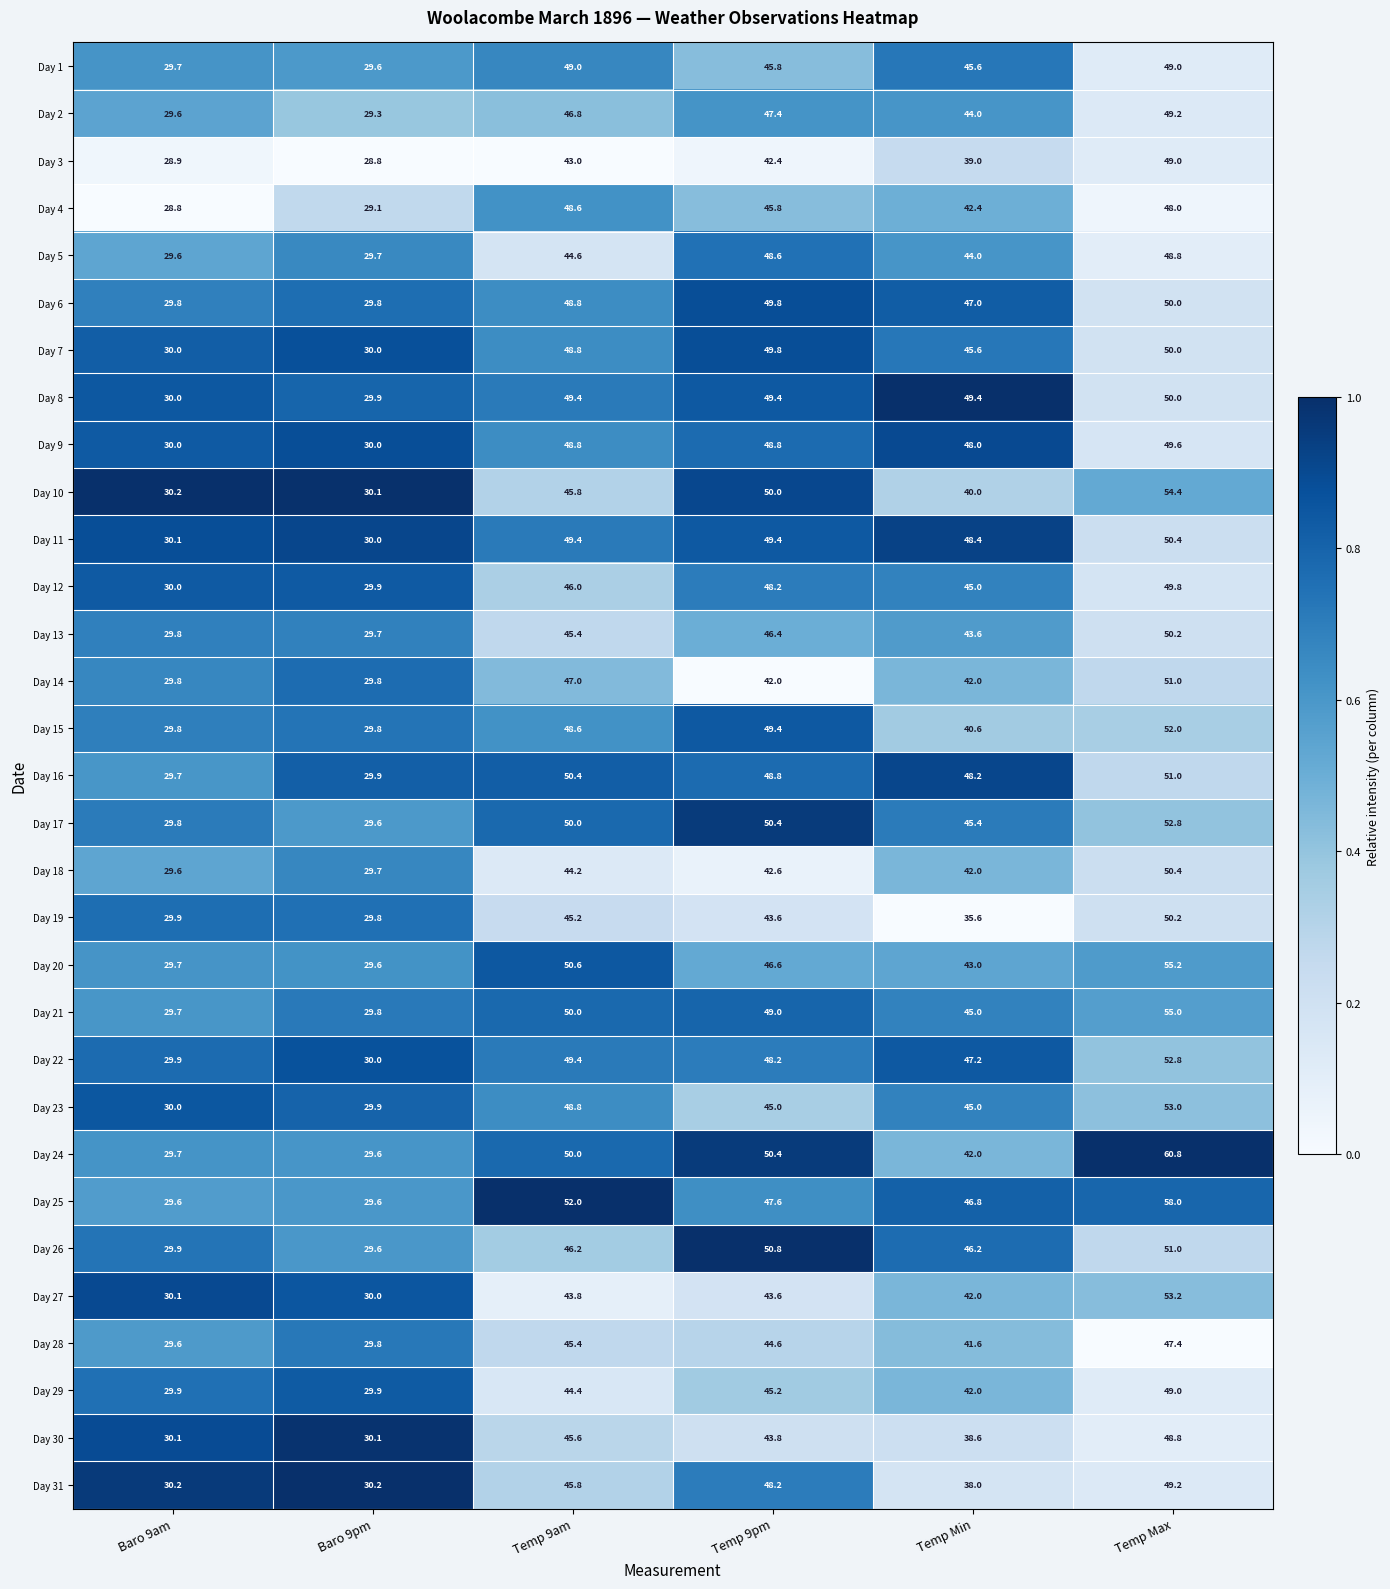

What is the maximum value shown in the chart?

60.8